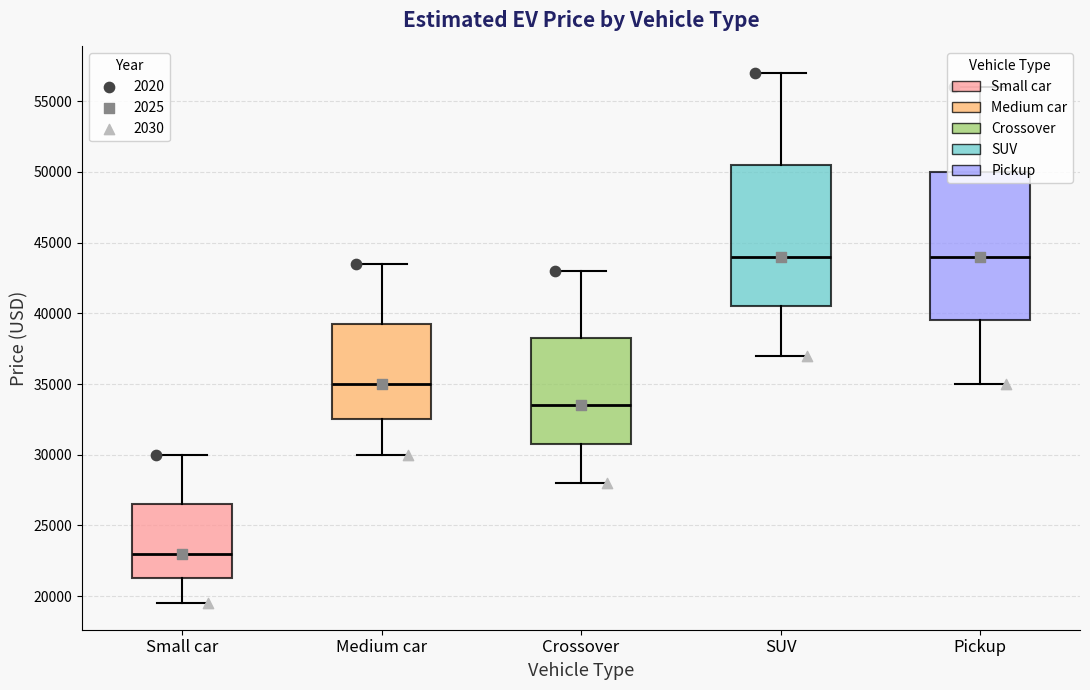

Which box is the tallest, from its lower edge to its upper edge?

Pickup